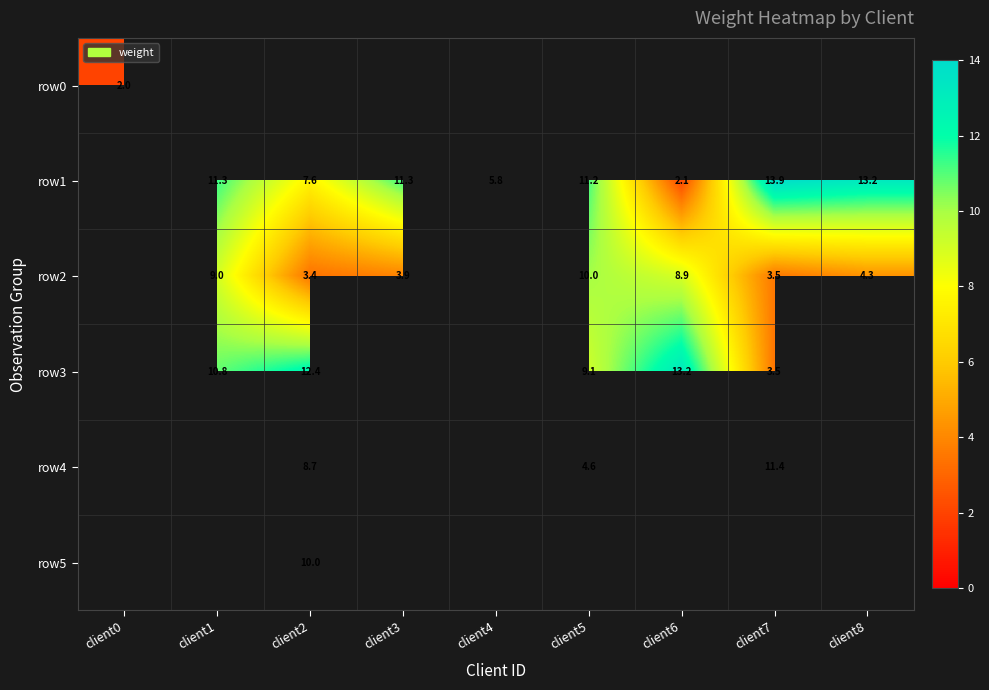

The row4 series shows 11.4 at client7. True or false?

True